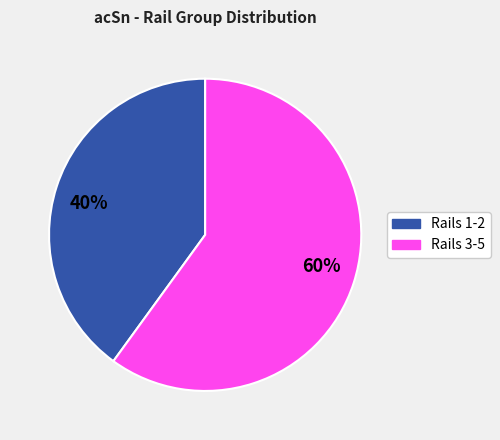

What percentage is the 40% slice, to the nearest percent?

40%